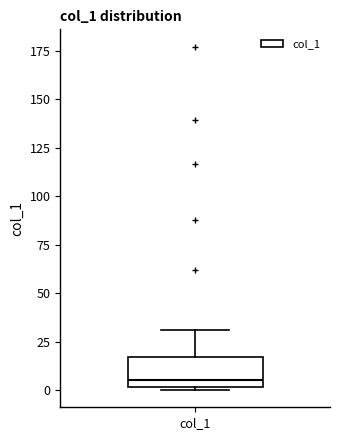

Where does the upper whisker of the box for col_1 end on the y-axis? The values are not printed on the chart, so give them approximately, as read against the axis.

30